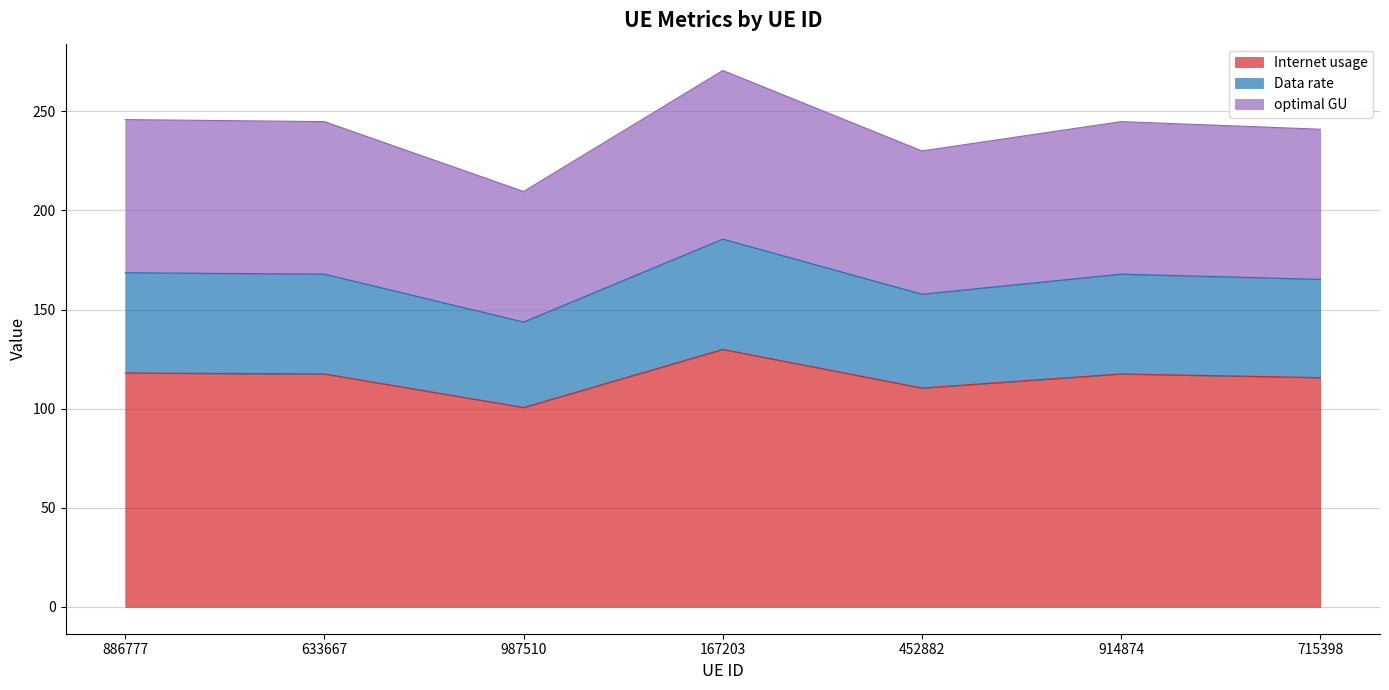

Which series changed the most between 633667 and 715398?

Internet usage